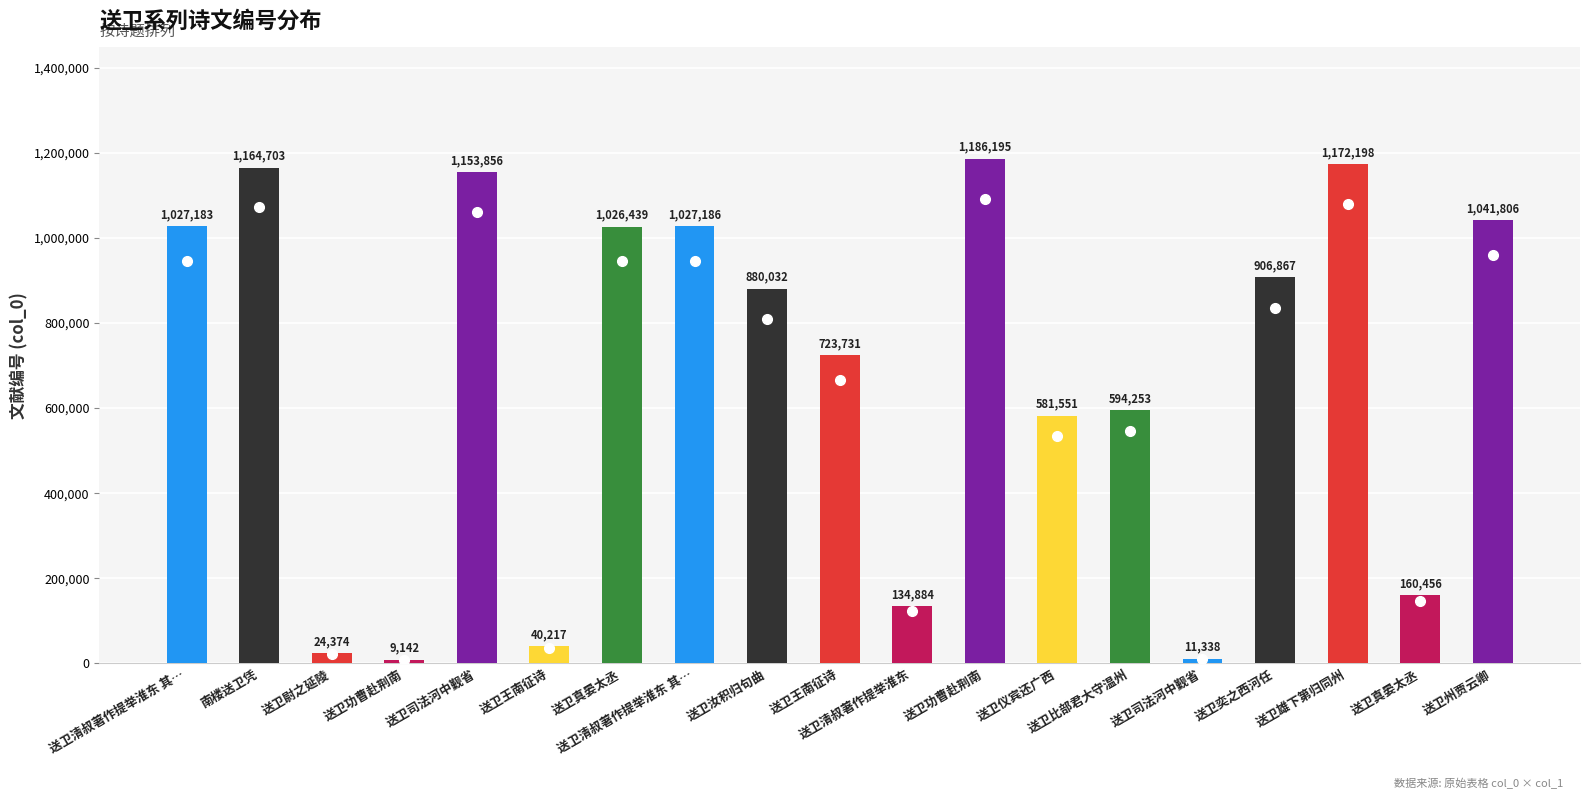

The value at 送卫功曹赴荆南 is 2320. True or false?

False